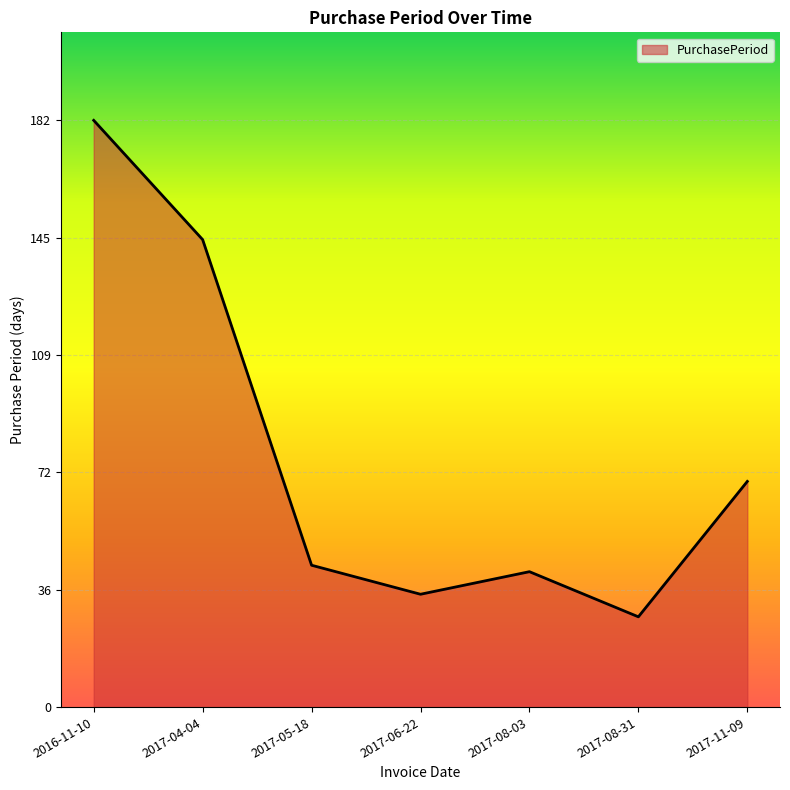

The chart shows a value of 28 at 2017-08-31. True or false?

True